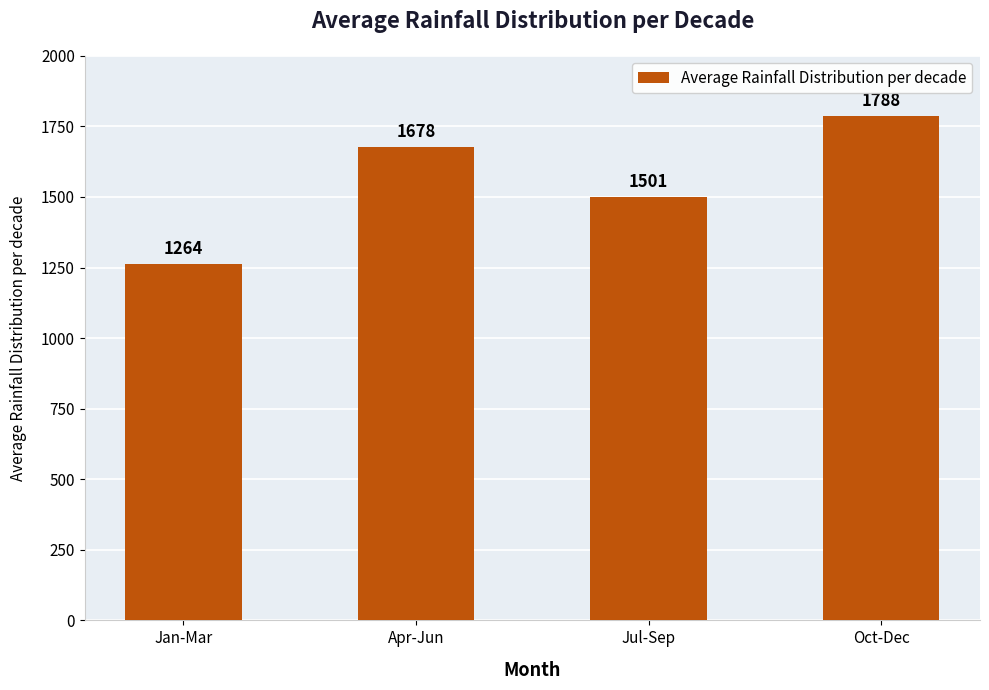

What is the ratio of the value at Oct-Dec to the value at Jul-Sep?

1.2